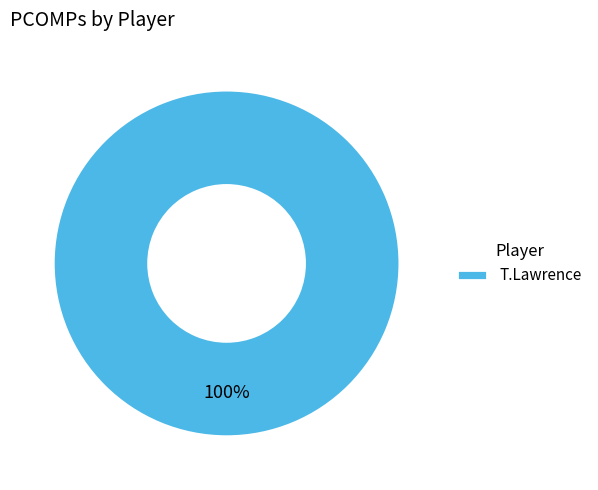

How many segments does this pie chart have?

1